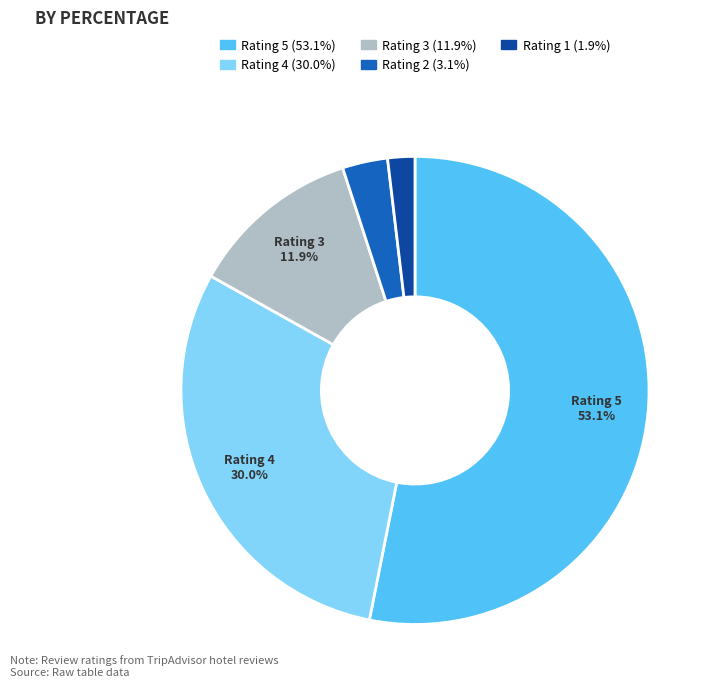

Is there any slice that represents more than half of the pie?

Yes